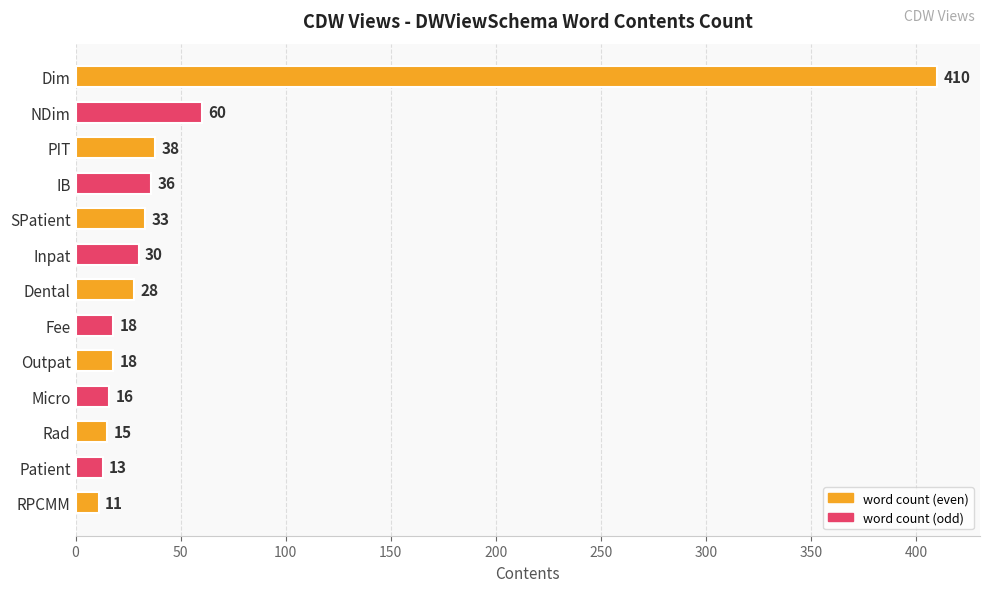

What is the label of the 6th bar from the bottom?

Fee